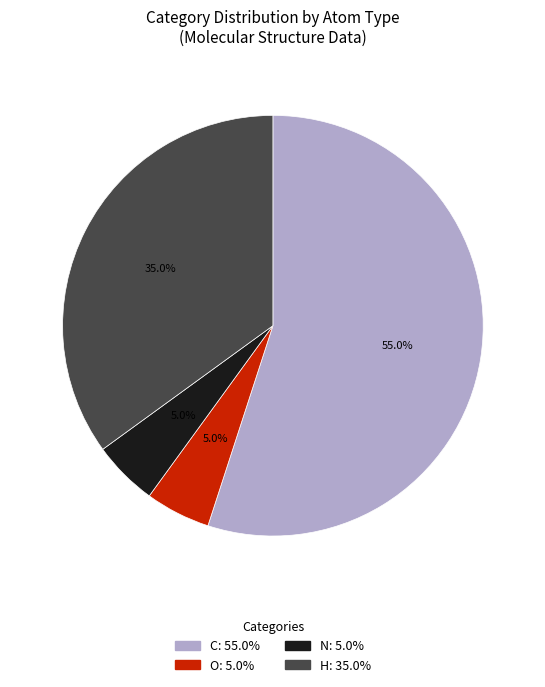

Does any single category account for the majority?

Yes